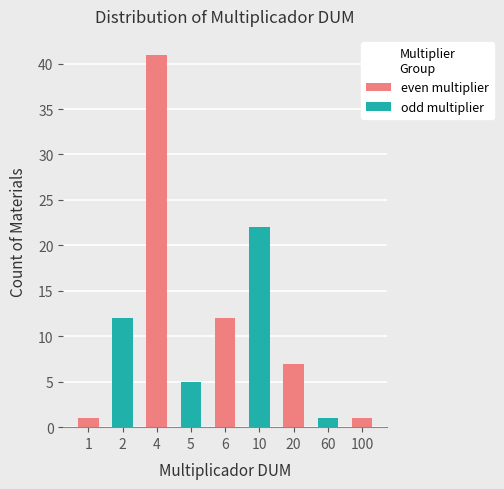

Where is the data nearest to the value 21?

10